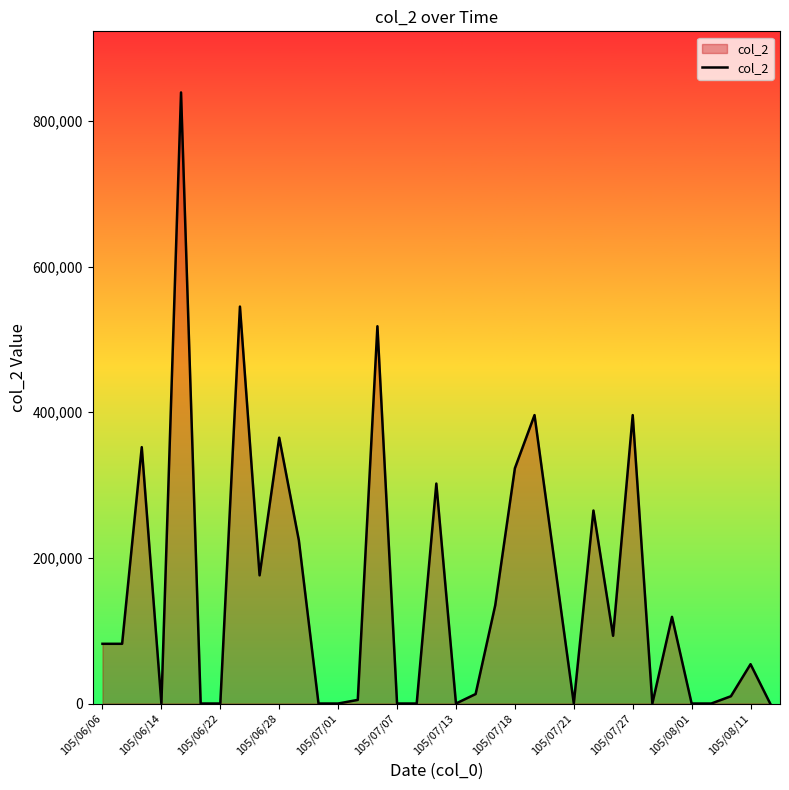

What is the greatest value displayed?

839000